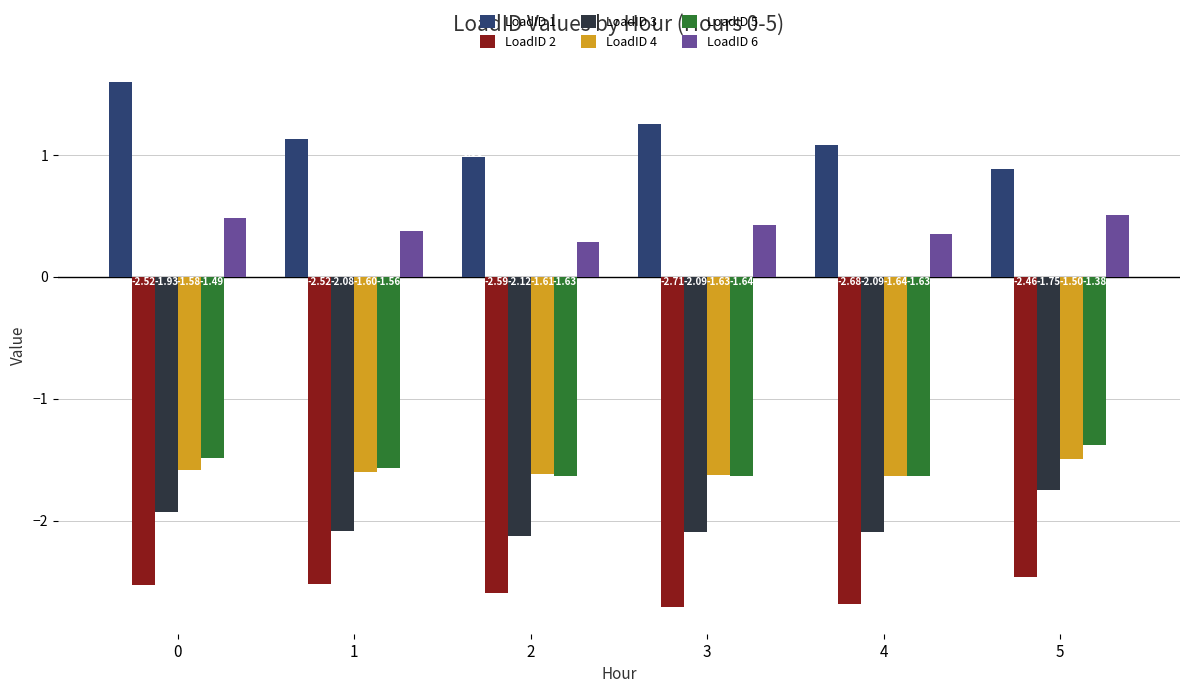

Rank the series at 0 from lowest to highest value.

LoadID 2, LoadID 3, LoadID 4, LoadID 5, LoadID 6, LoadID 1